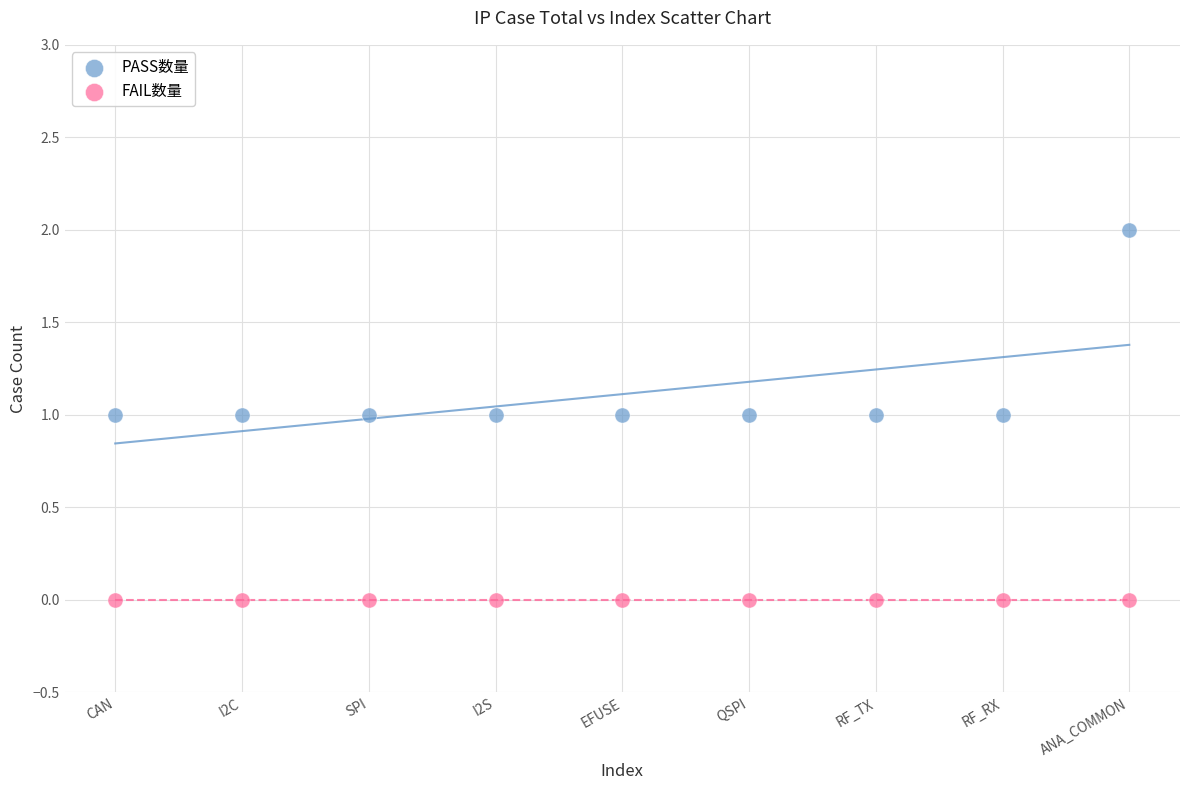

Which series contains the highest Y value?

PASS数量